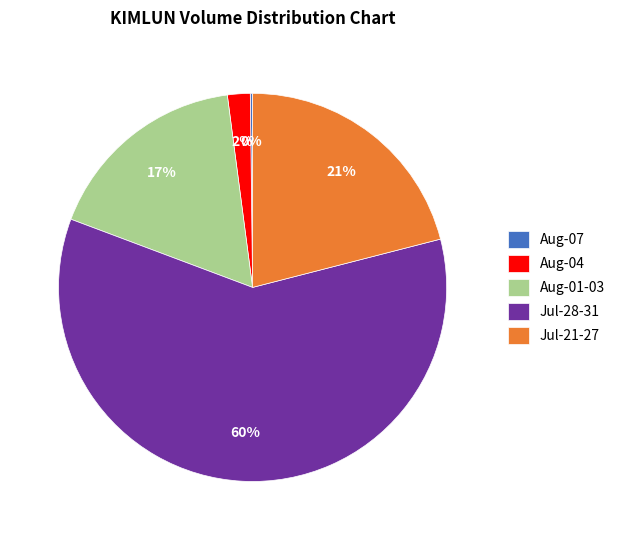

Does any single category account for the majority?

Yes